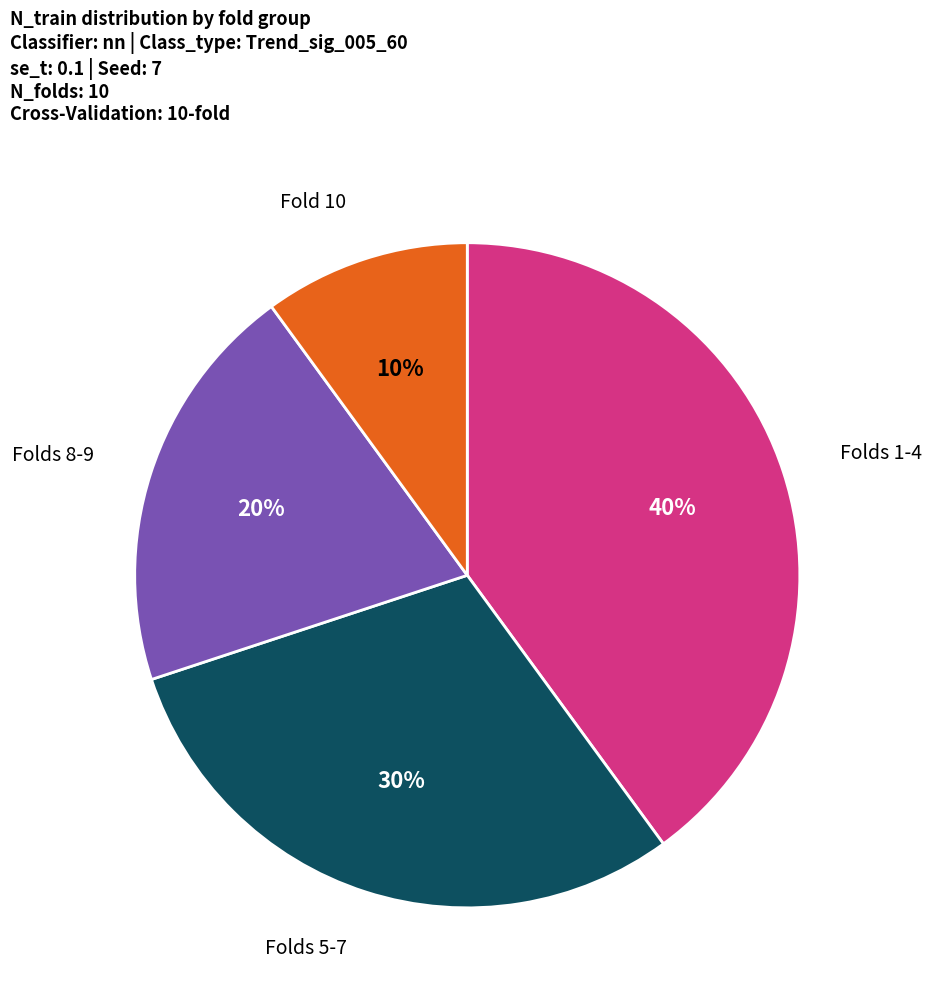

Count the number of slices in the pie.

4